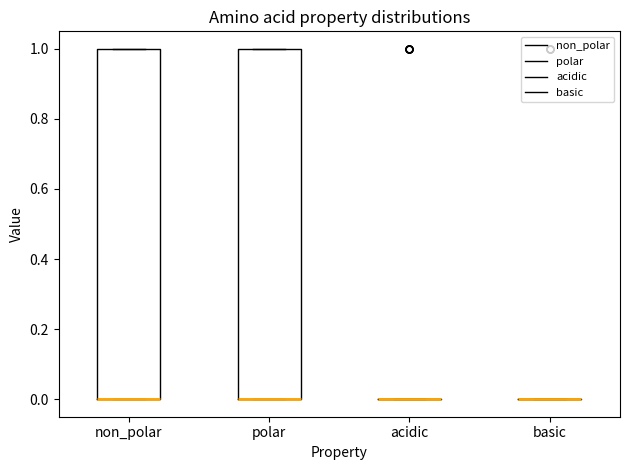

Reading left to right, transcribe this box plot: for each box, give where its median line is, the range the box spans, and where its two whiskers end, as read against the y-axis. The values are not printed on the chart, so give them approximately, as read against the axis.

non_polar: median 0 (drawn on the box's lower edge), box 0 to 1, whiskers 0 to 1
polar: median 0 (drawn on the box's lower edge), box 0 to 1, whiskers 0 to 1
acidic: box collapsed to a line at 0, whiskers 0 to 0
basic: box collapsed to a line at 0, whiskers 0 to 0